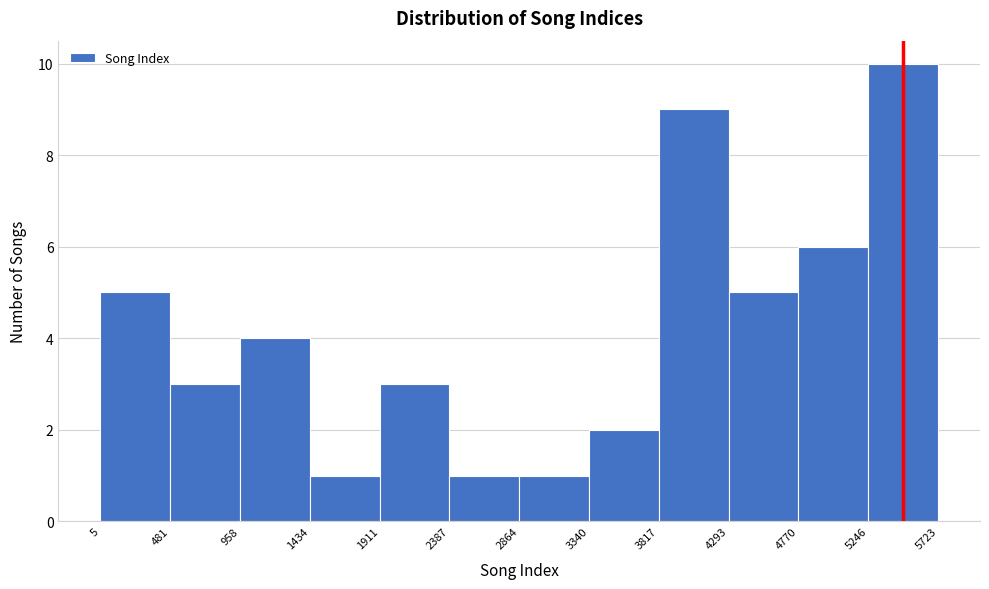

Reading left to right, list every bar in this chart as the range it spans on the x-axis followed by its height. The values are not printed on the chart, so give them approximately, as read against the axis.

5 to 481: 5
481 to 958: 3
958 to 1434: 4
1434 to 1911: 1
1911 to 2387: 3
2387 to 2864: 1
2864 to 3340: 1
3340 to 3817: 2
3817 to 4293: 9
4293 to 4770: 5
4770 to 5246: 6
5246 to 5723: 10